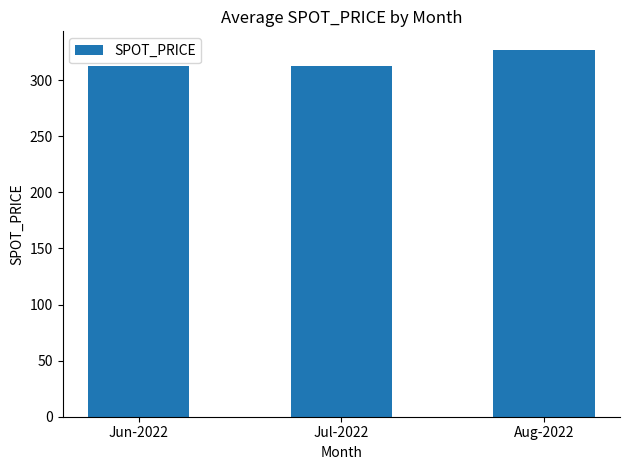

Does the chart contain stacked bars?

No